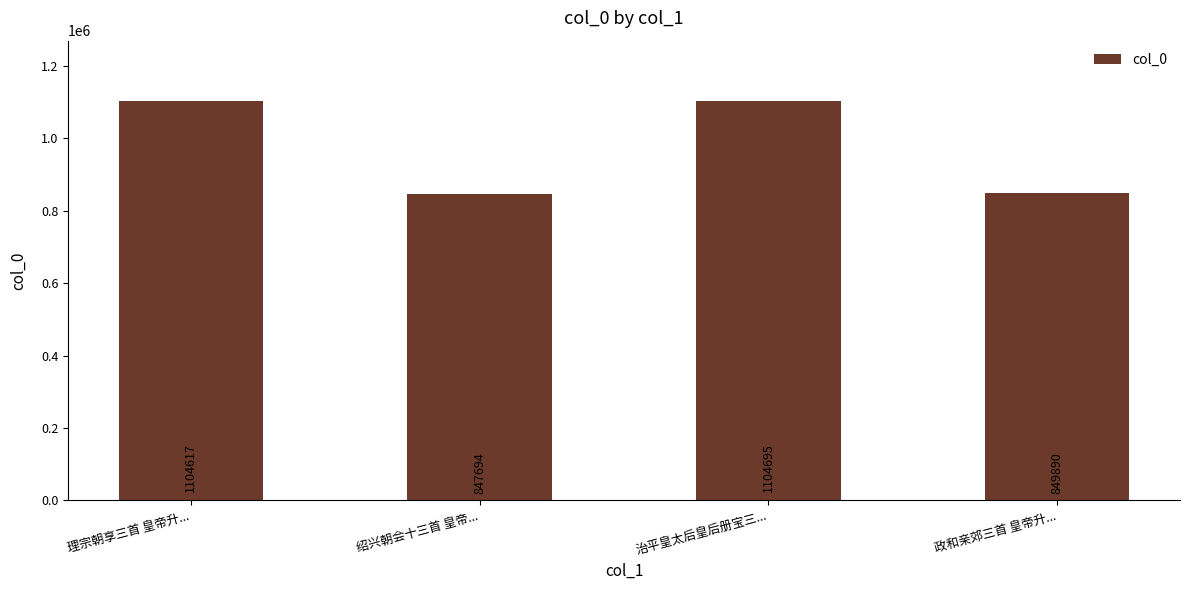

What is the value of the 1st bar from the left?

1104617